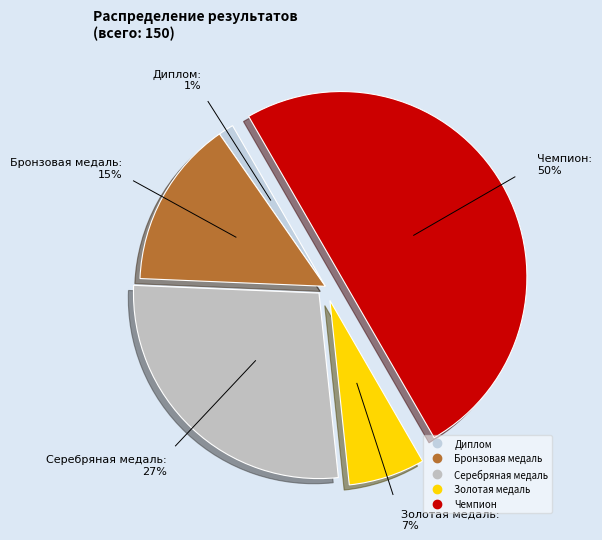

Which has a higher value, Серебряная медаль or Диплом?

Серебряная медаль